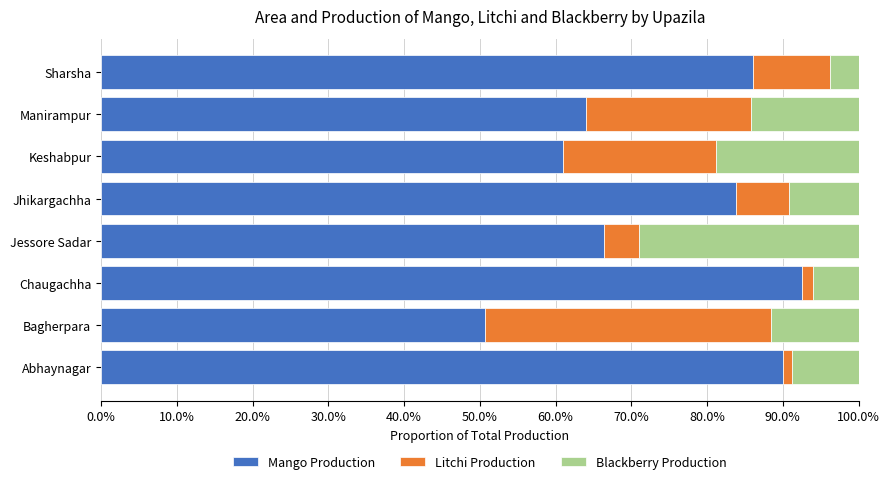

What is the sum of all Mango Production values?

594.6